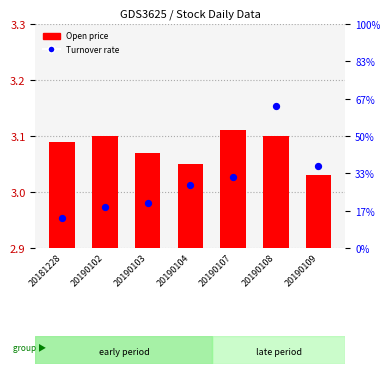

At which category is the sum across all series the highest?

20190108